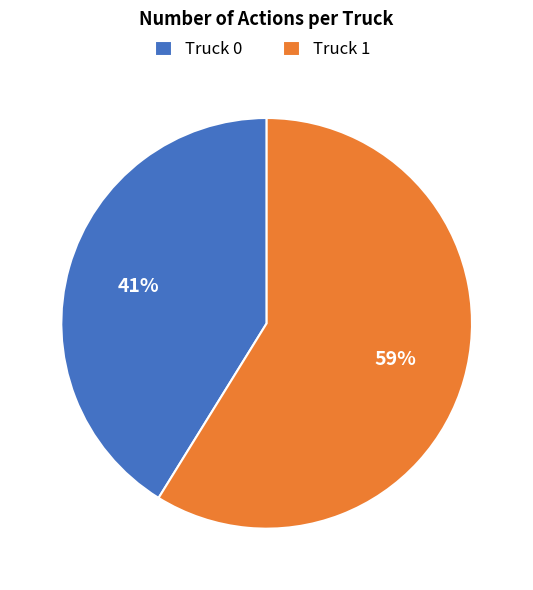

To the nearest percent, what portion does Truck 0 represent?

41%